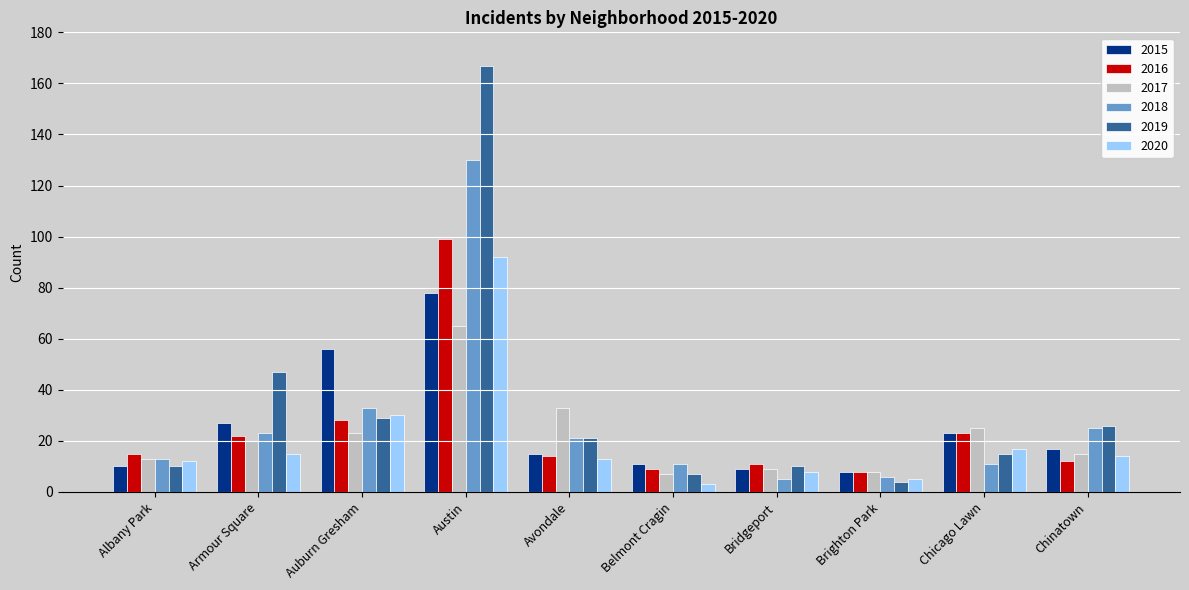

What are all the series names shown in the legend?

2015, 2016, 2017, 2018, 2019, 2020